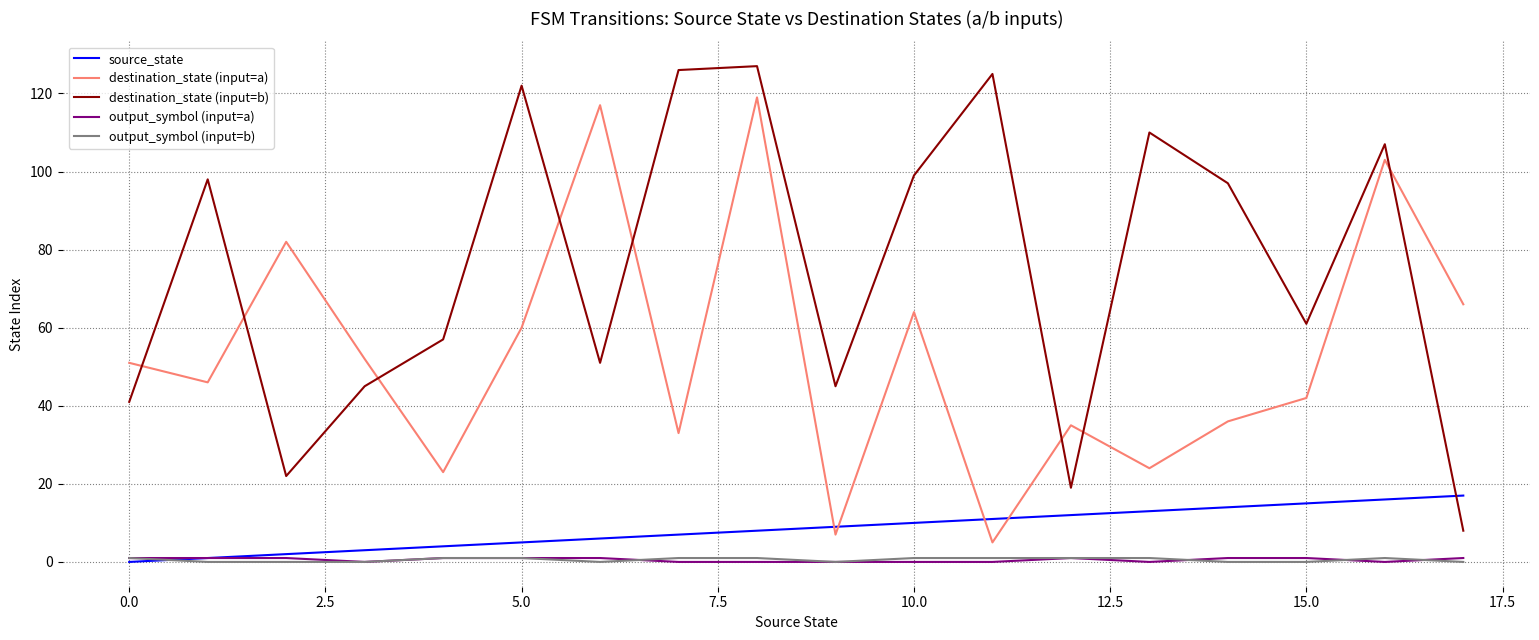

True or false: destination_state (input=b) and output_symbol (input=a) intersect in this chart.

False